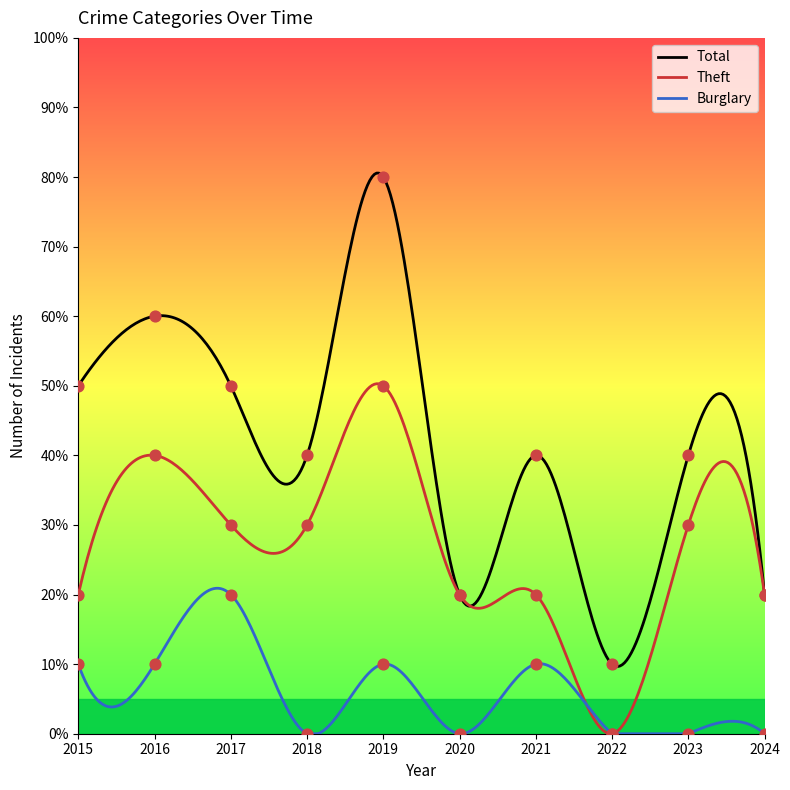

Which series has the largest total across all categories?

Total